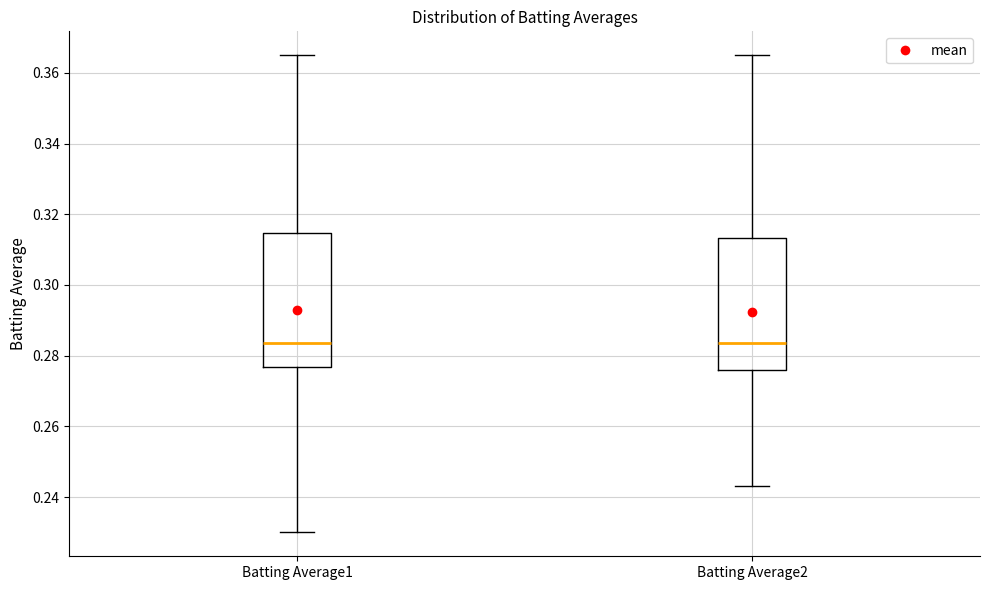

Reading left to right, read every box against the y-axis: the position of its median line, the range the box covers, and the ends of its whiskers. The values are not printed on the chart, so give them approximately, as read against the axis.

Batting Average1: median 0.284, box 0.276 to 0.314, whiskers 0.230 to 0.366
Batting Average2: median 0.284, box 0.276 to 0.314, whiskers 0.244 to 0.366